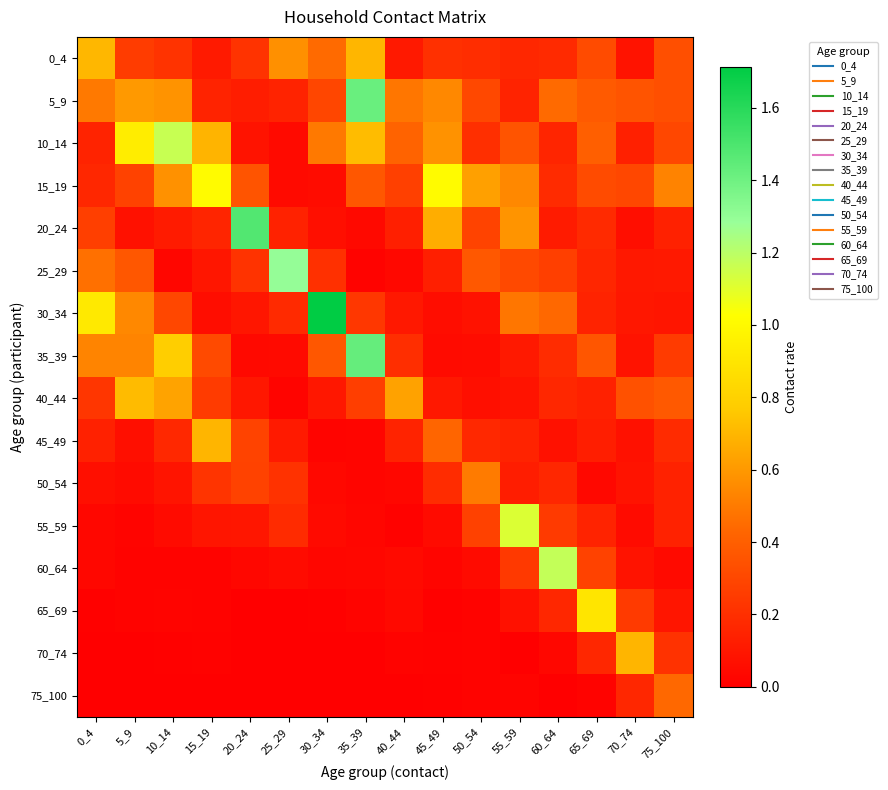

Rank the series by their maximum value, from lowest to highest.

75_100, 50_54, 45_49, 70_74, 0_4, 40_44, 65_69, 15_19, 55_59, 10_14, 60_64, 25_29, 5_9, 35_39, 20_24, 30_34